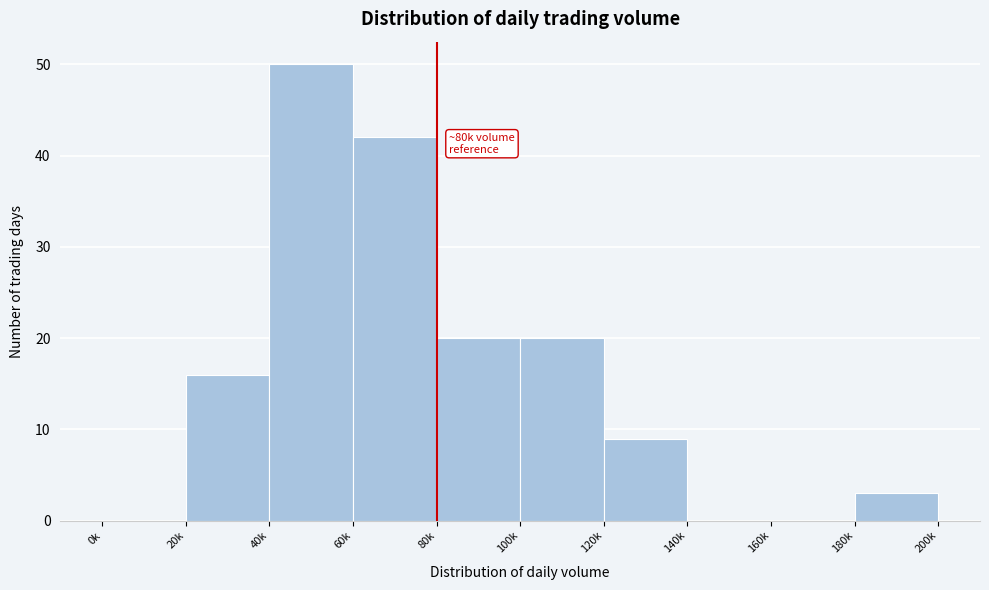

Reading left to right, transcribe all the data shown in this chart.

0k=0	20k=16	40k=50	60k=42	80k=20	100k=20	120k=9	140k=0	160k=0	180k=3